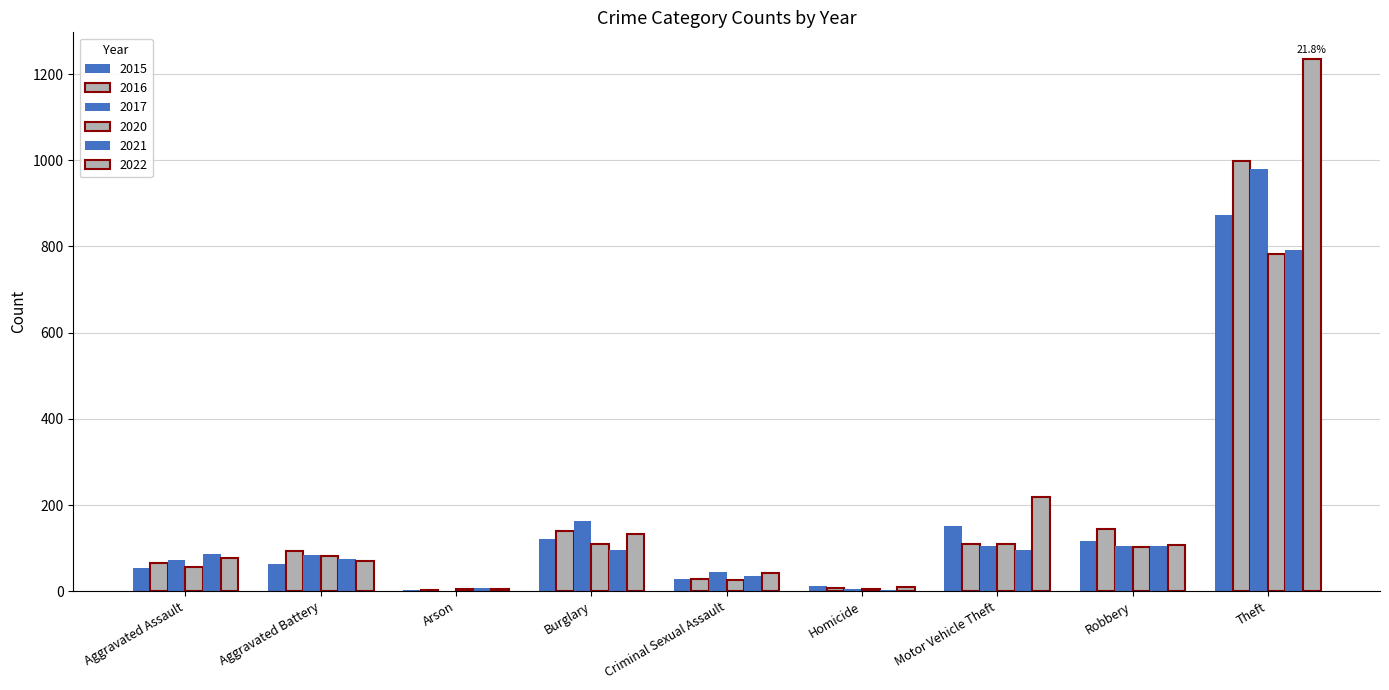

What is the value of the 2015 bar at the 5th from the left?

28